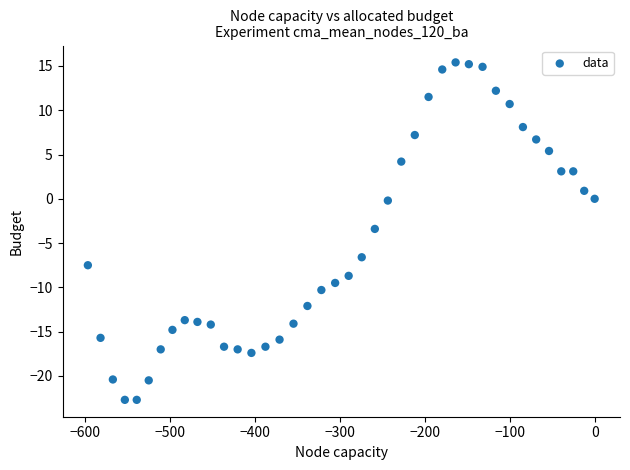

What is the range of X values (max minus min)?

596.2